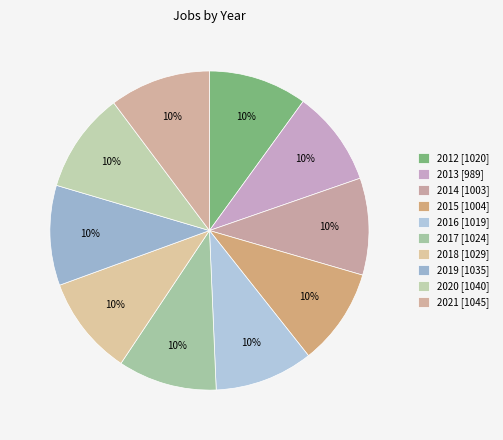

Is it true that 2012 is 1% of the pie?

False